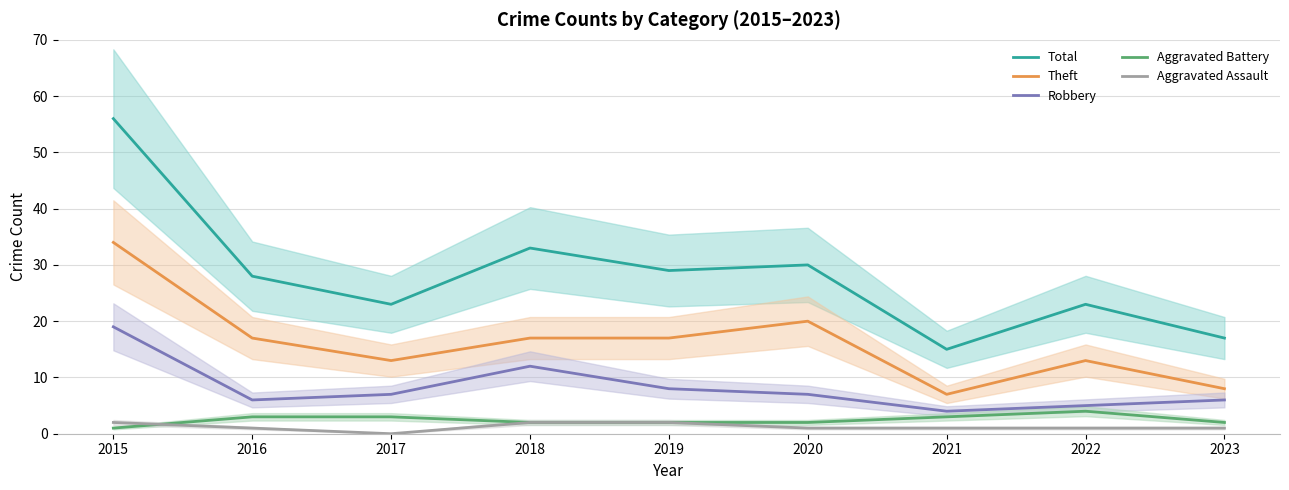

What is the sum of the Aggravated Assault values at 2021 and 2023?

2